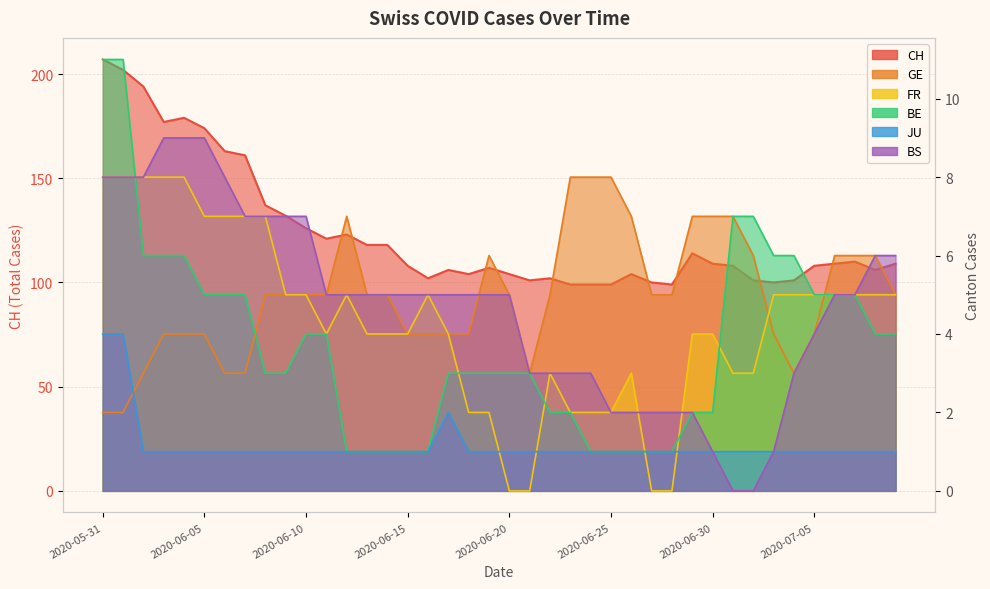

Is the value of FR at 2020-06-11 greater than the value of CH at 2020-07-01?

No